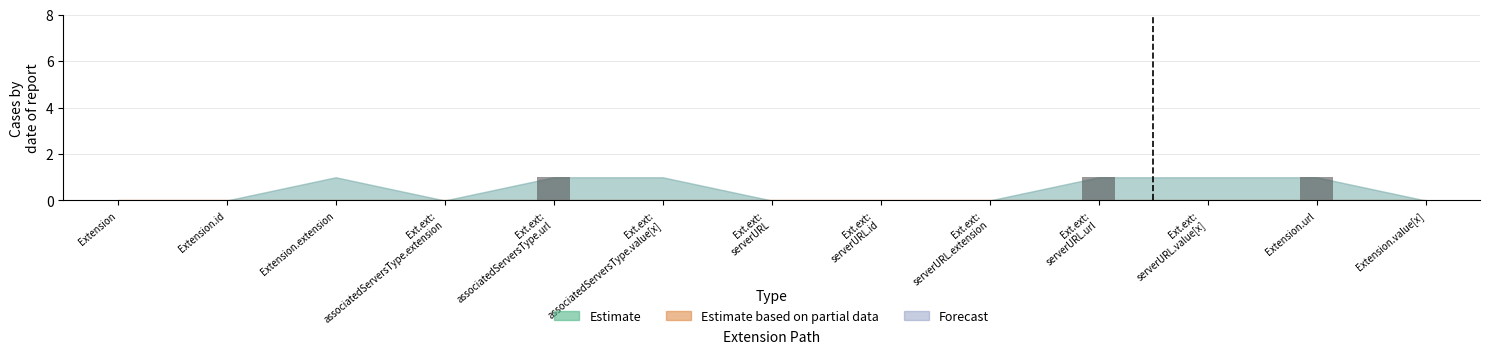

The value at Extension.id is 0. True or false?

True